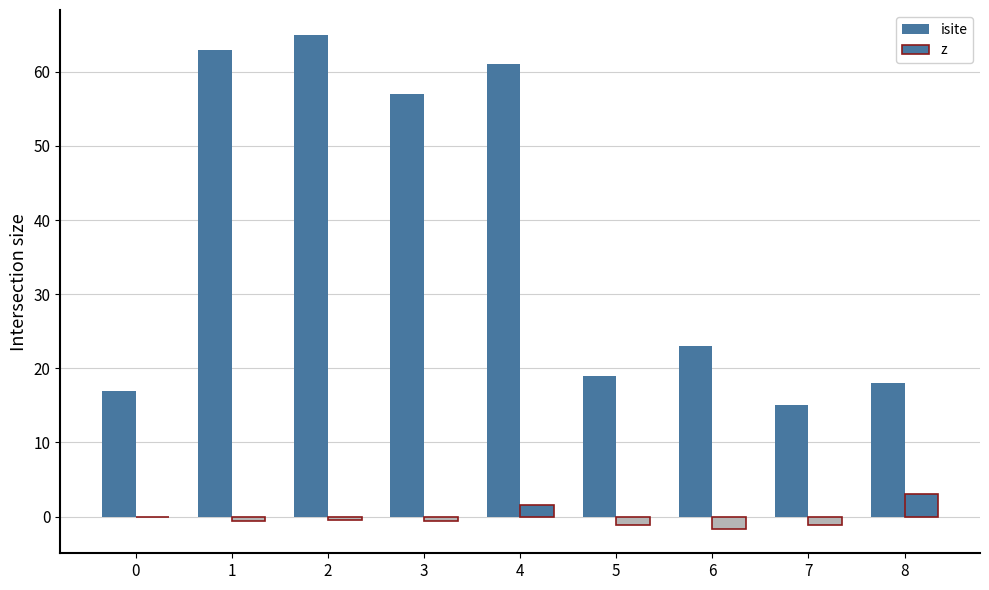

Are the bars grouped side by side (vs. stacked)?

Yes